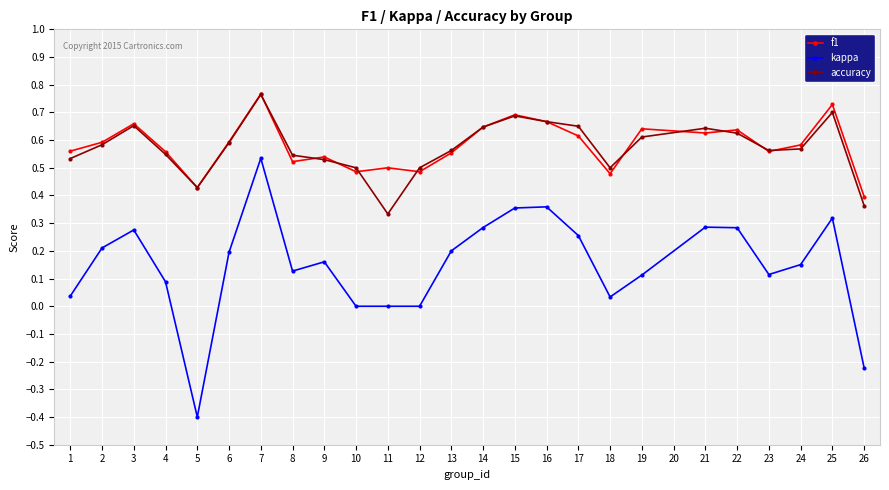

Which series has the widest spread of values?

kappa